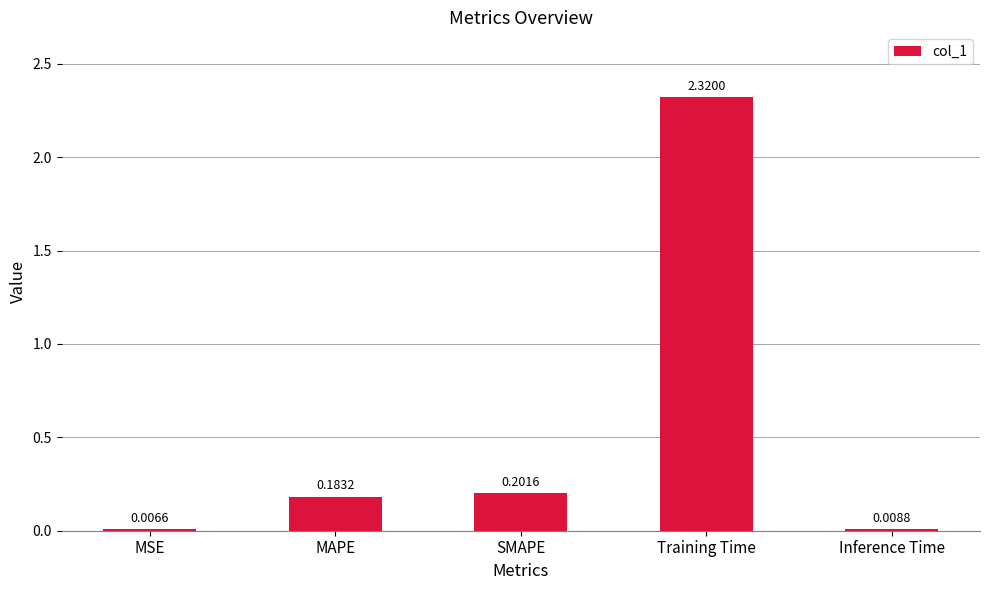

What is the change in value from MSE to MAPE?

+0.2